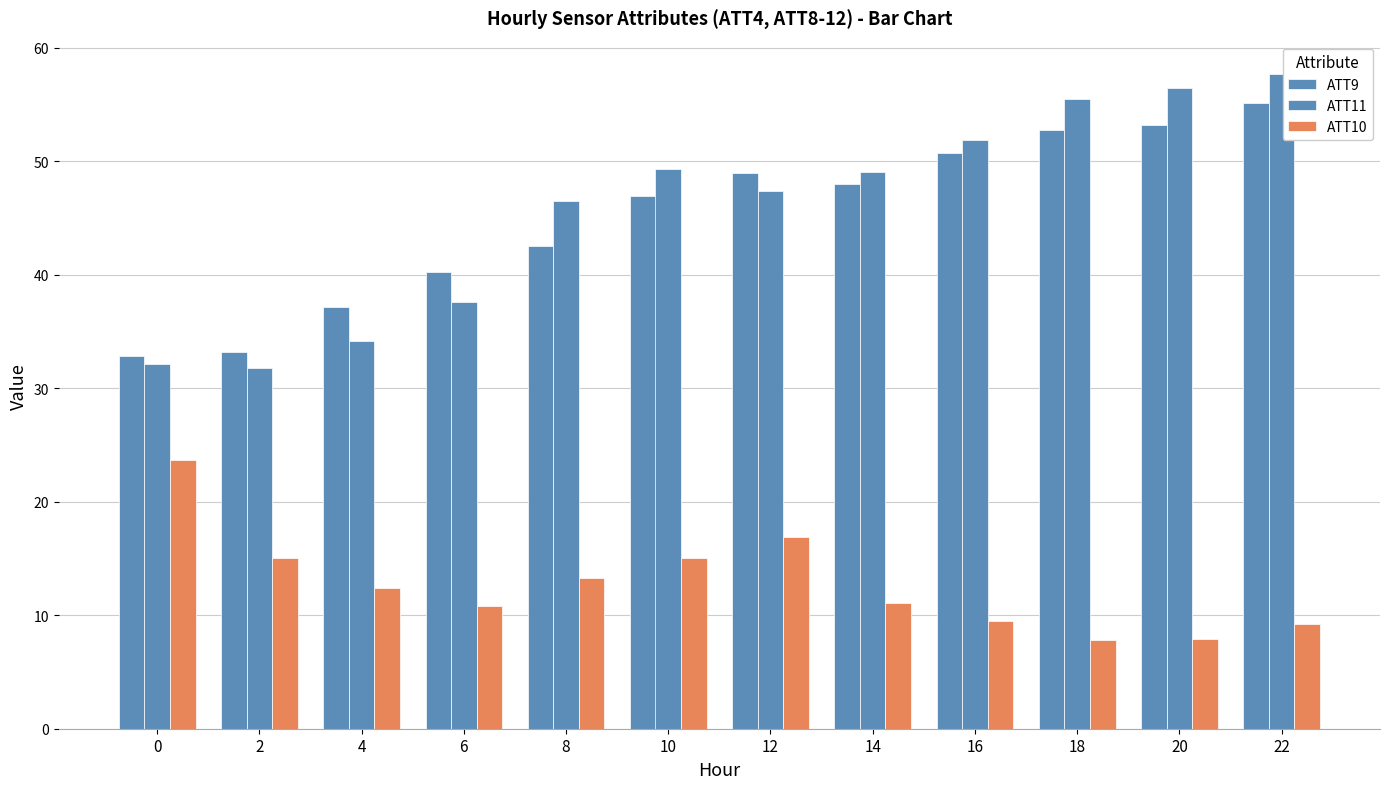

How many bars are there in each group?

3